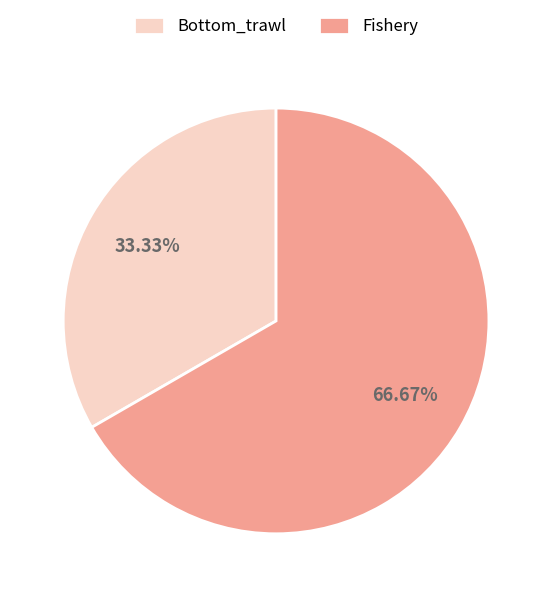

How many segments does this pie chart have?

2